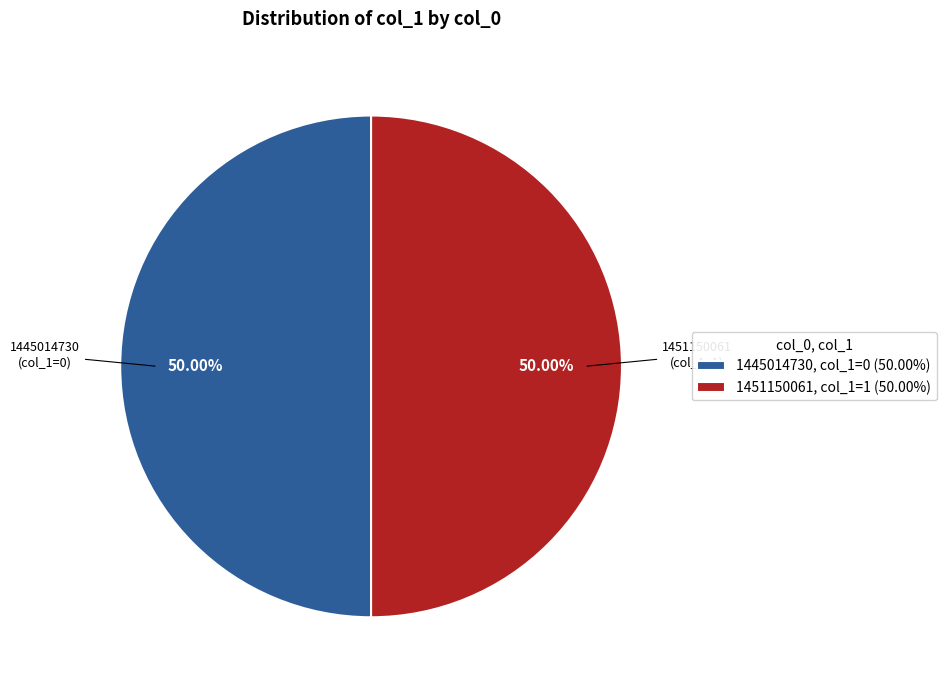

Is the sum of 1451150061, col_1=1 (50.00%) and 1445014730, col_1=0 (50.00%) greater than half?

Yes